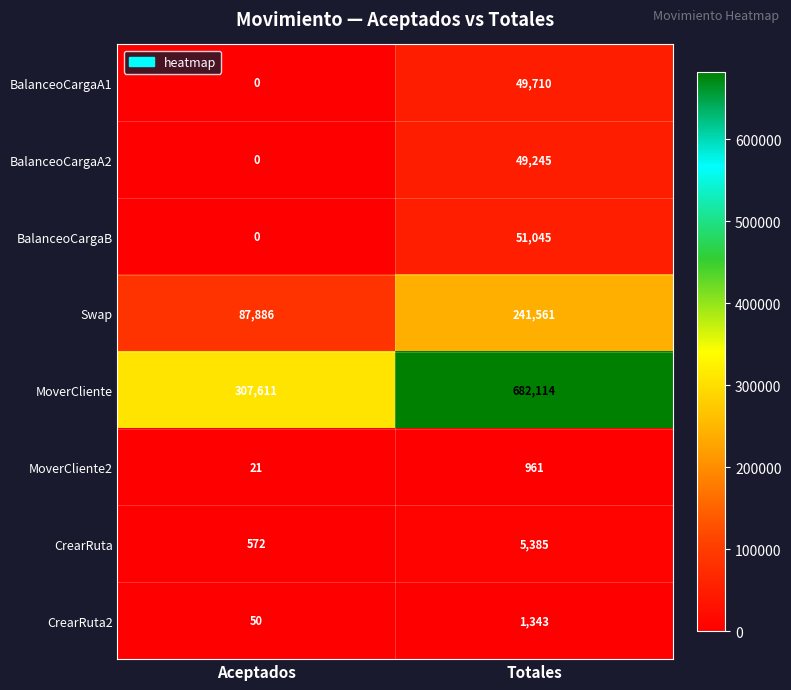

What is the greatest value displayed?

682114